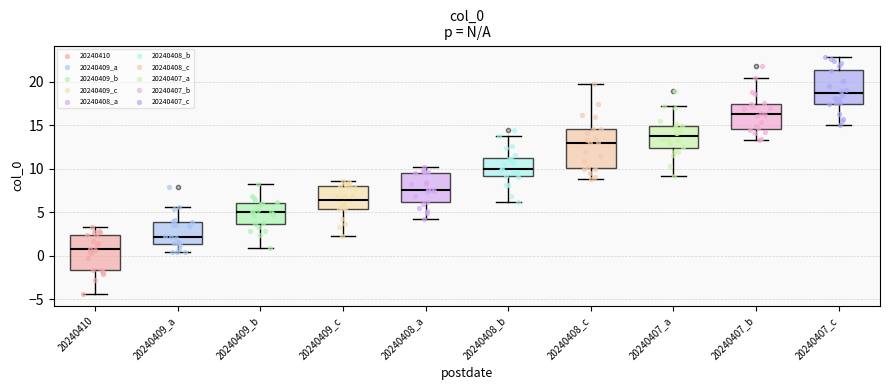

Which box has the highest median line?

20240407_c